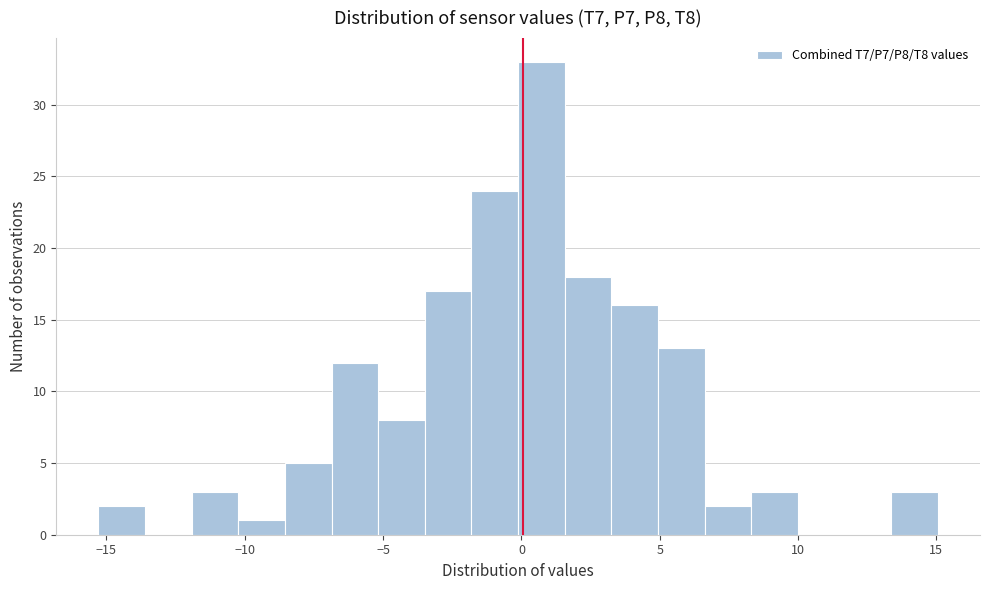

Around what value on the x-axis is the tallest bar? Give the approximate position of its centre, as read against the axis.

0.5